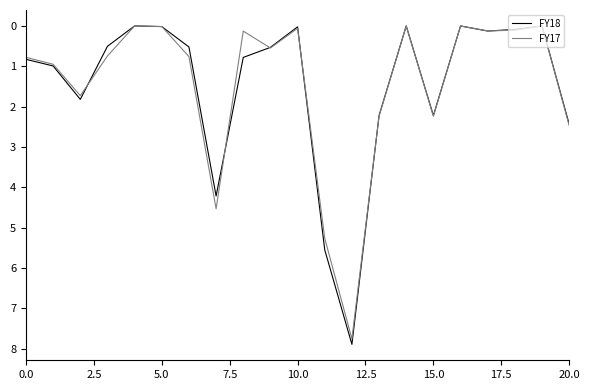

Which series has the widest spread of values?

FY18